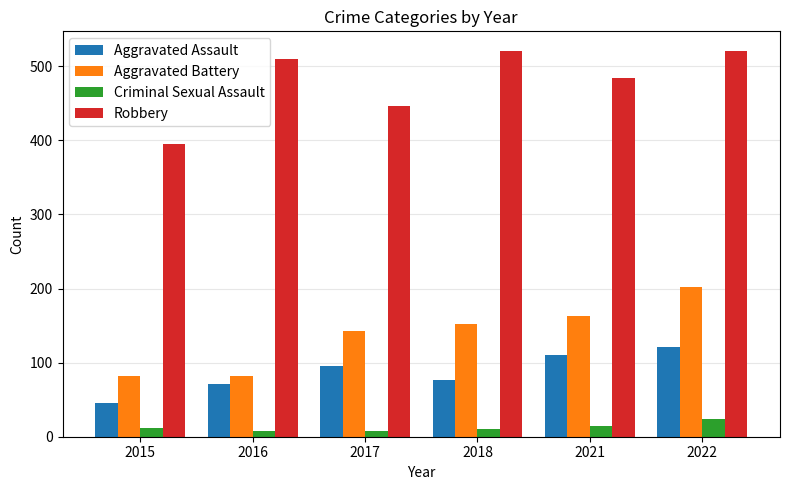

List the series in order of their peak value, highest first.

Robbery, Aggravated Battery, Aggravated Assault, Criminal Sexual Assault